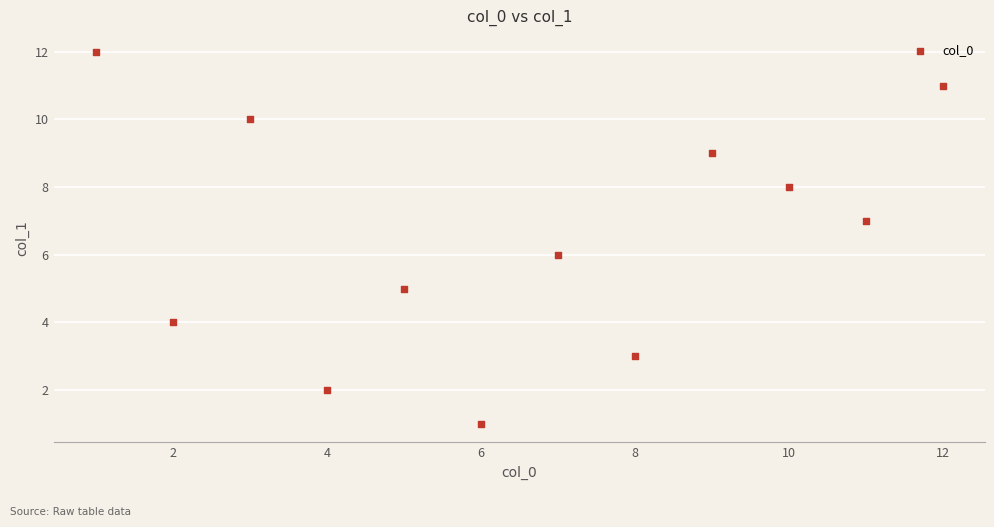

What is the range of X values (max minus min)?

11